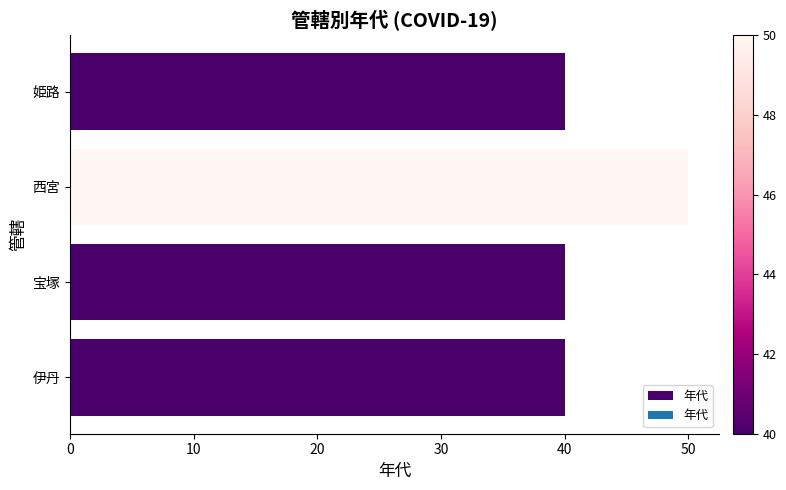

Reading bottom to top, transcribe all the data shown in this chart.

40	40	50	40